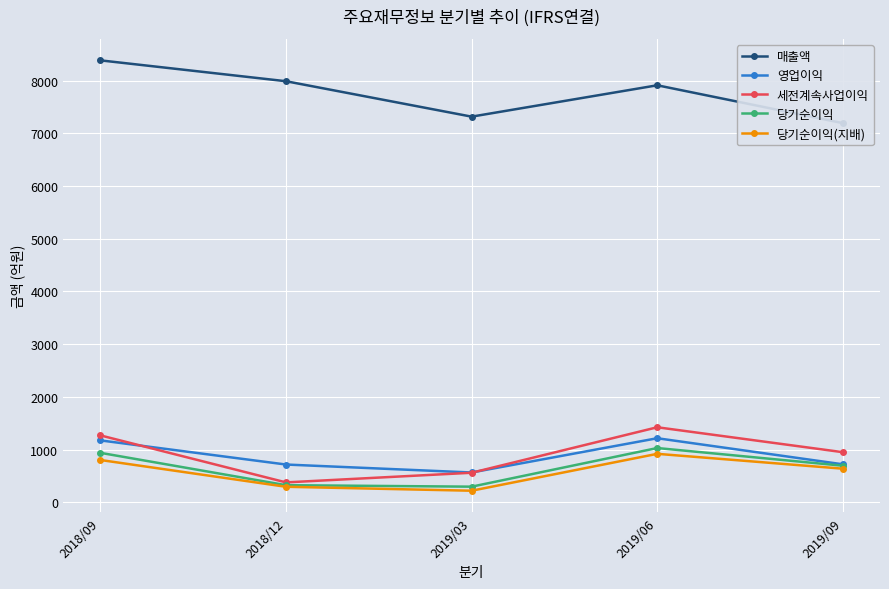

What is the greatest value displayed?

8385